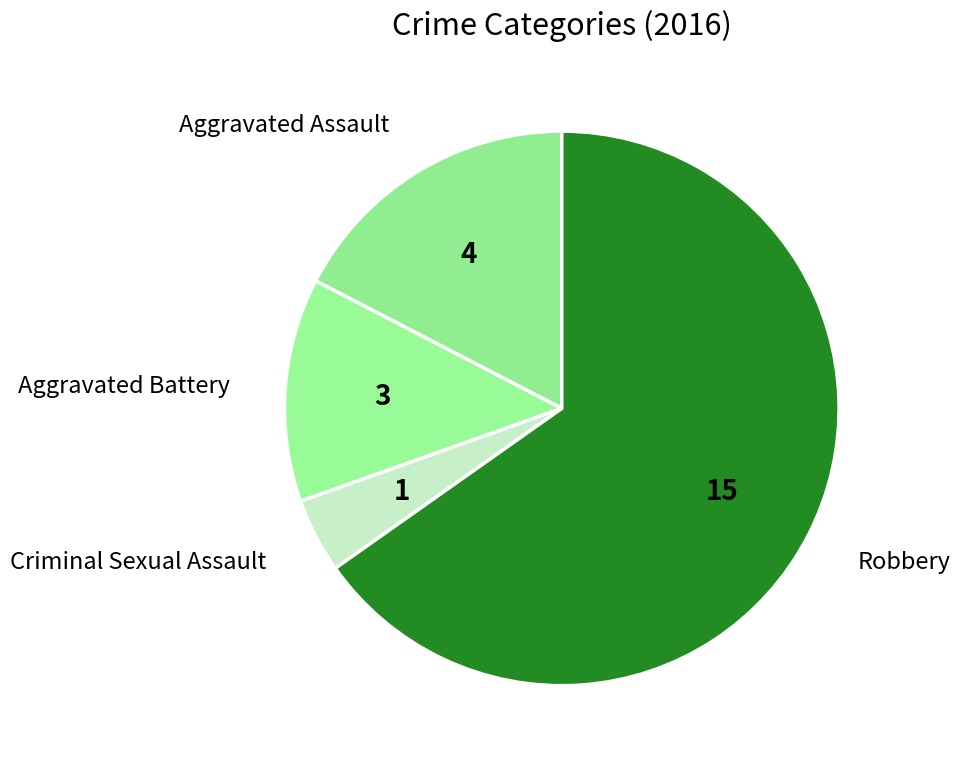

How many slices are in this pie chart?

4